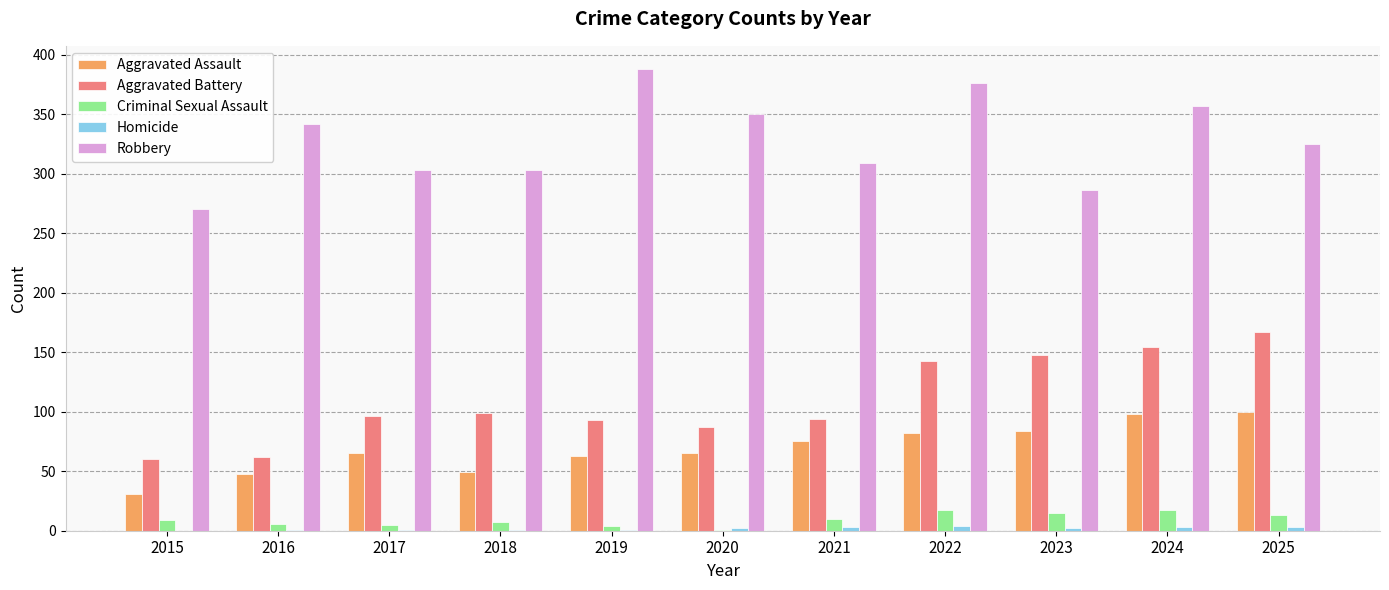

What is the maximum value shown in the chart?

388